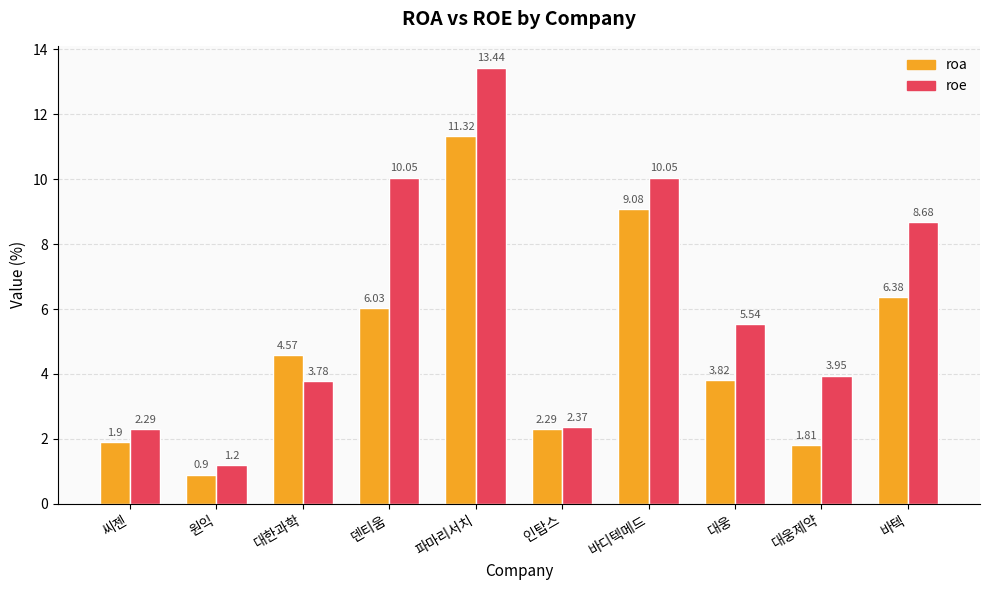

At which label does roe reach its peak?

파마리서치